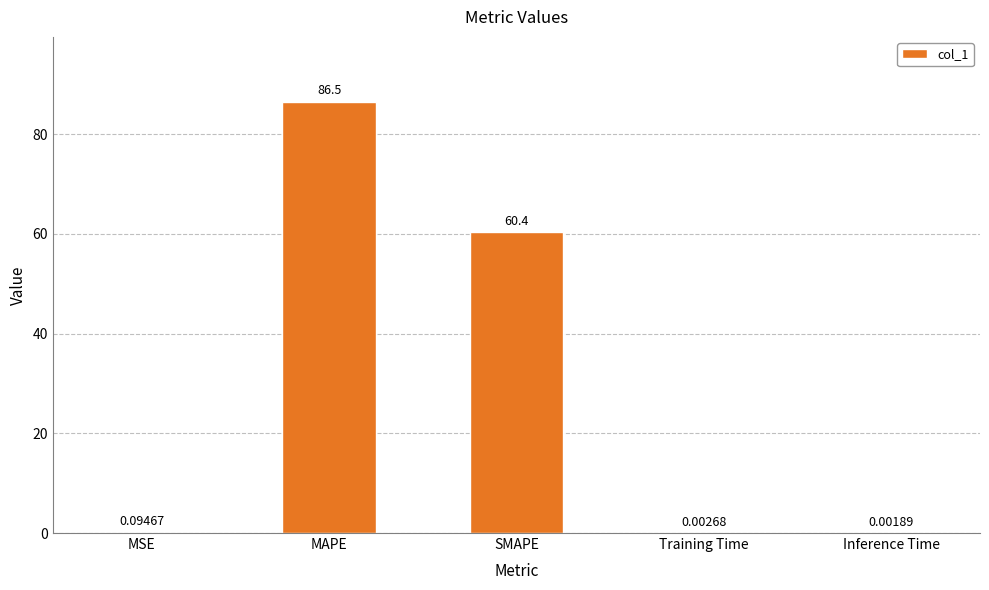

At which category does the chart reach its peak across all series?

MAPE